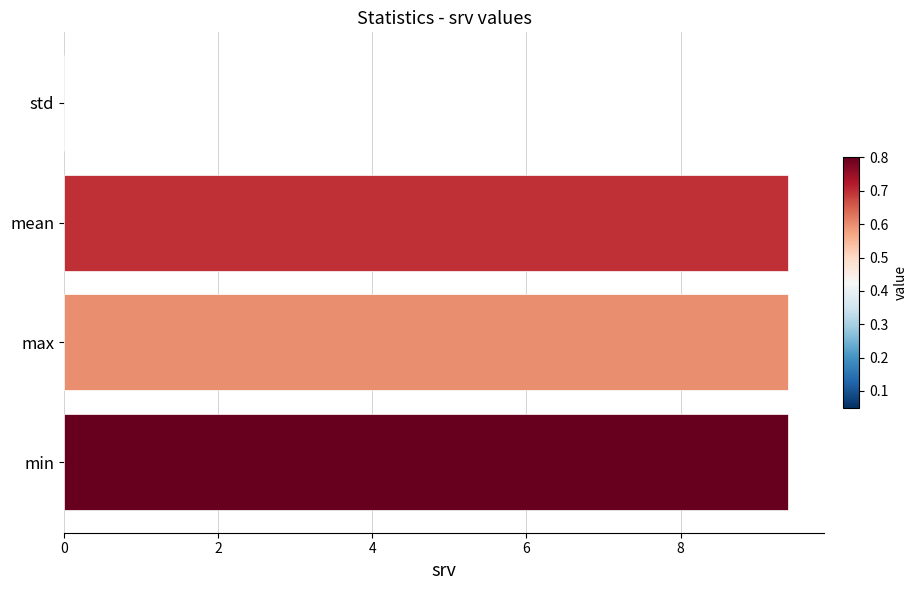

What is the ratio of the value at min to the value at max?

1.0